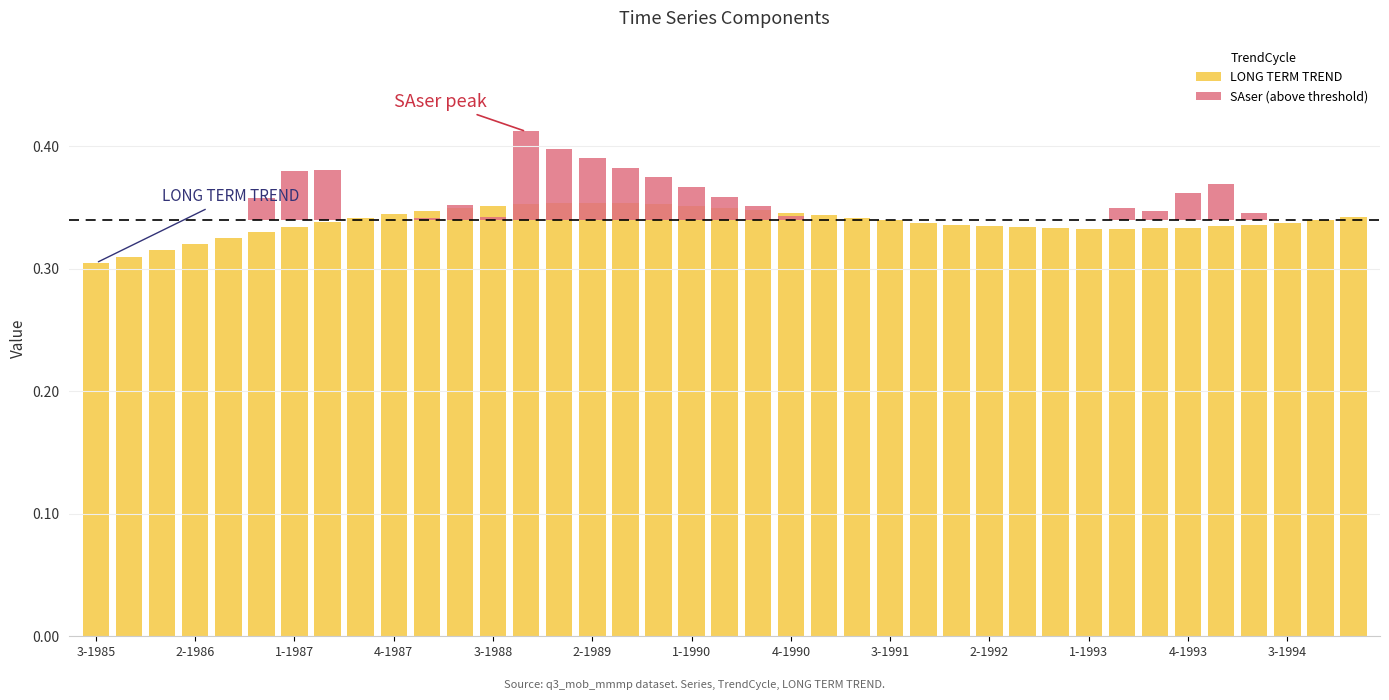

Rank the series at 31 from lowest to highest value.

SAser (above threshold), LONG TERM TREND